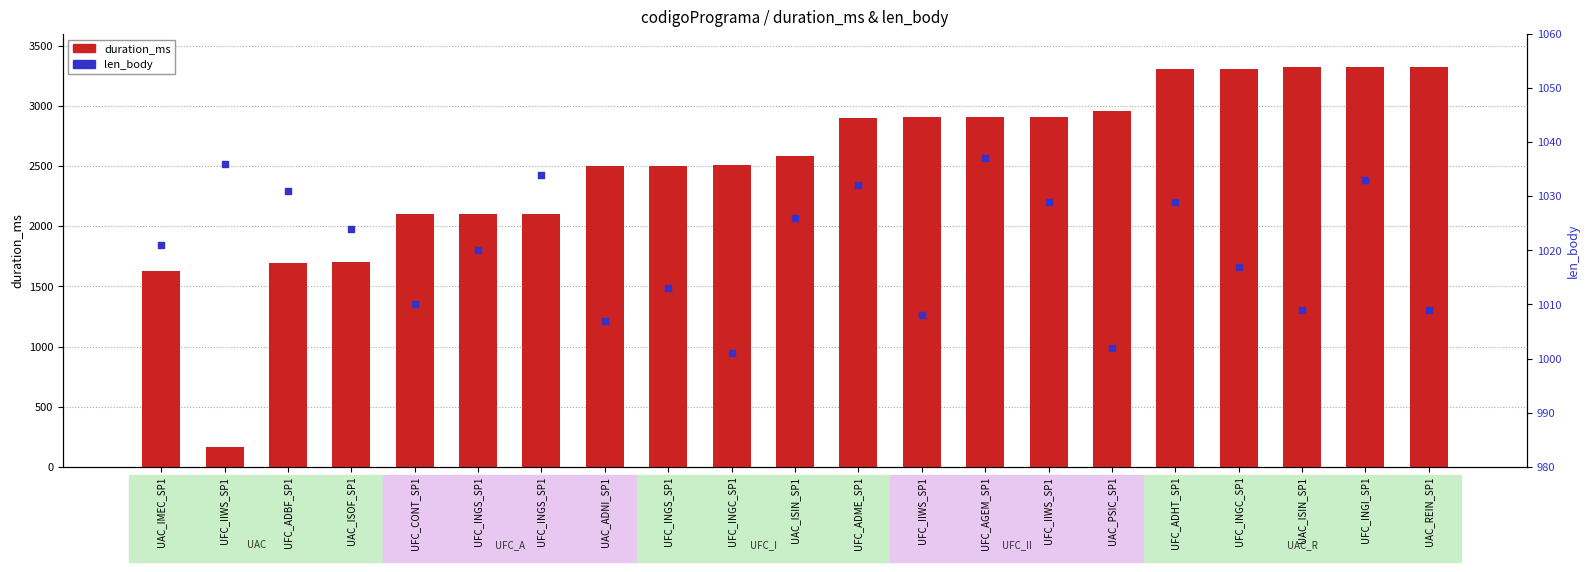

What is the total value across all series at UAC_ISIN_SP1?

3609.6